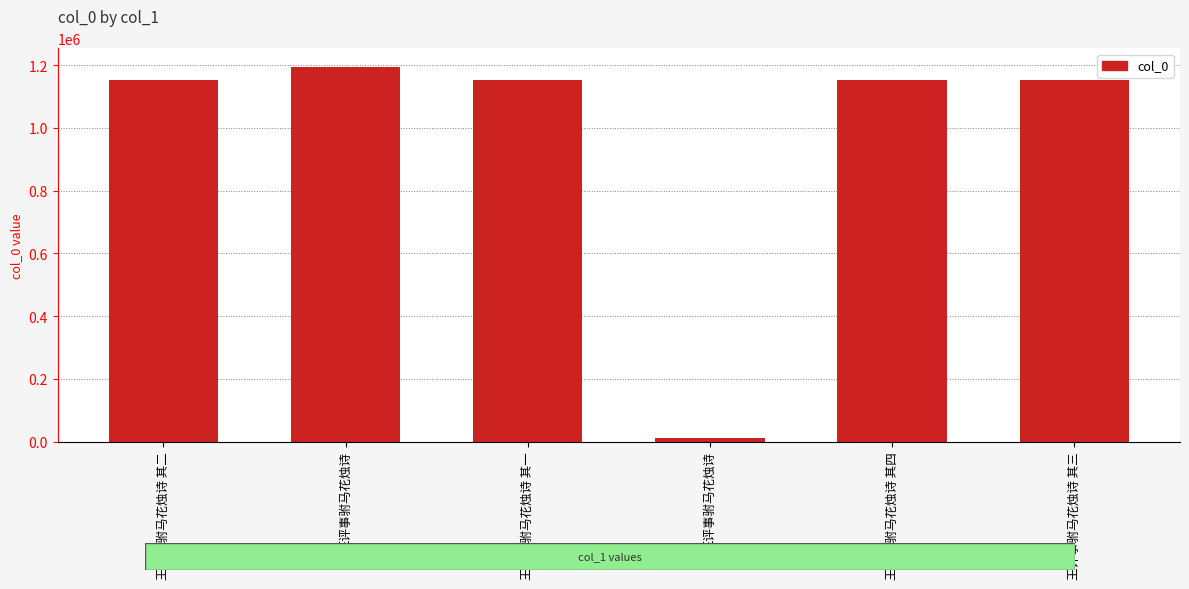

How many bars are there in total?

6